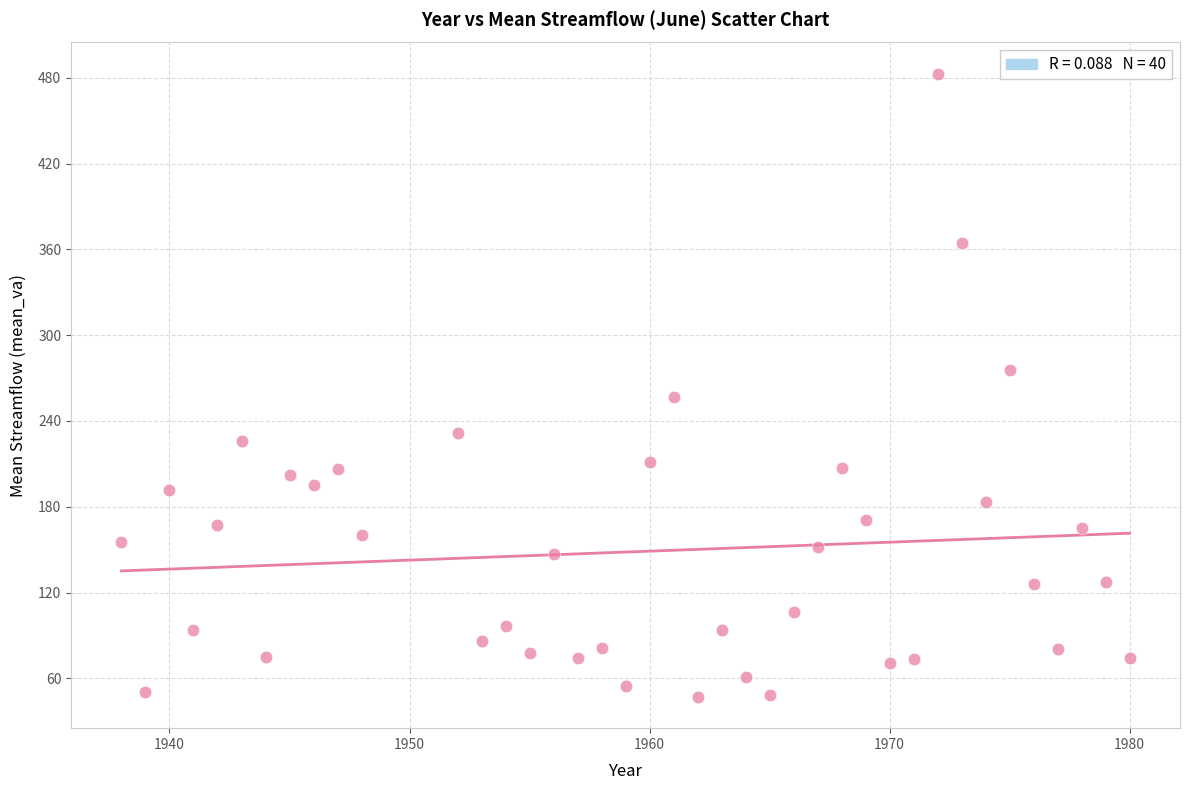

What is the range of Y values (max minus min)?

436.1